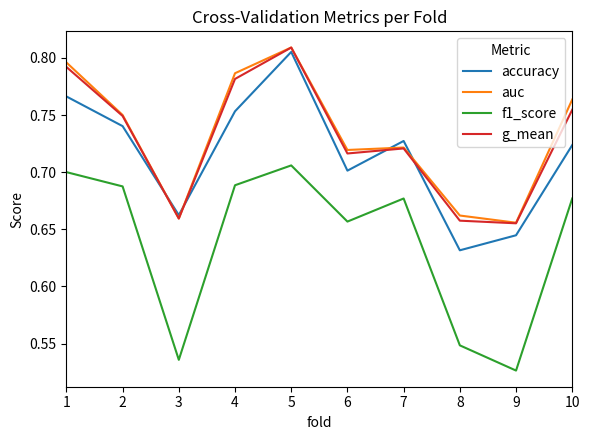

Does the chart display data point markers on the line(s)?

No